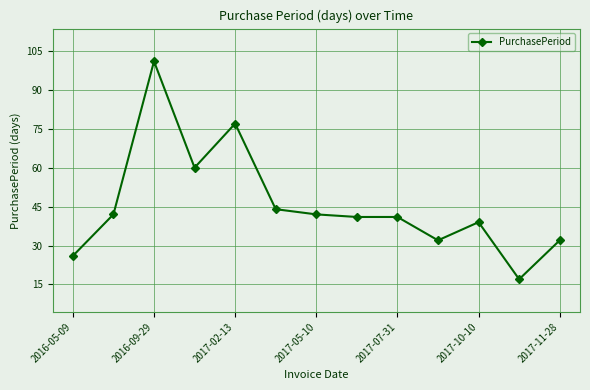

What is the difference between the maximum and minimum values?

84